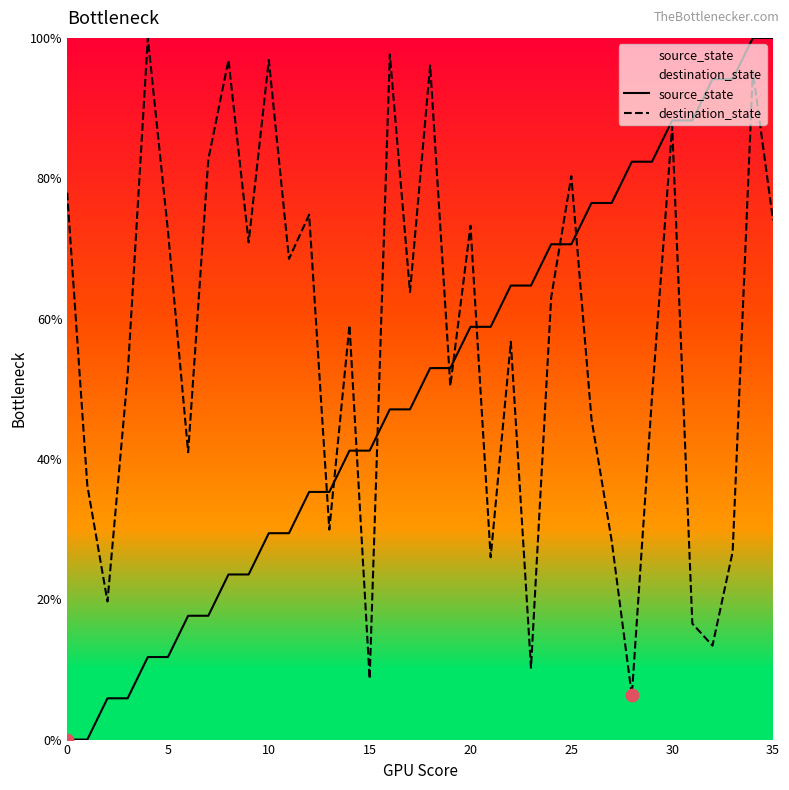

Which series has the largest total across all categories?

destination_state